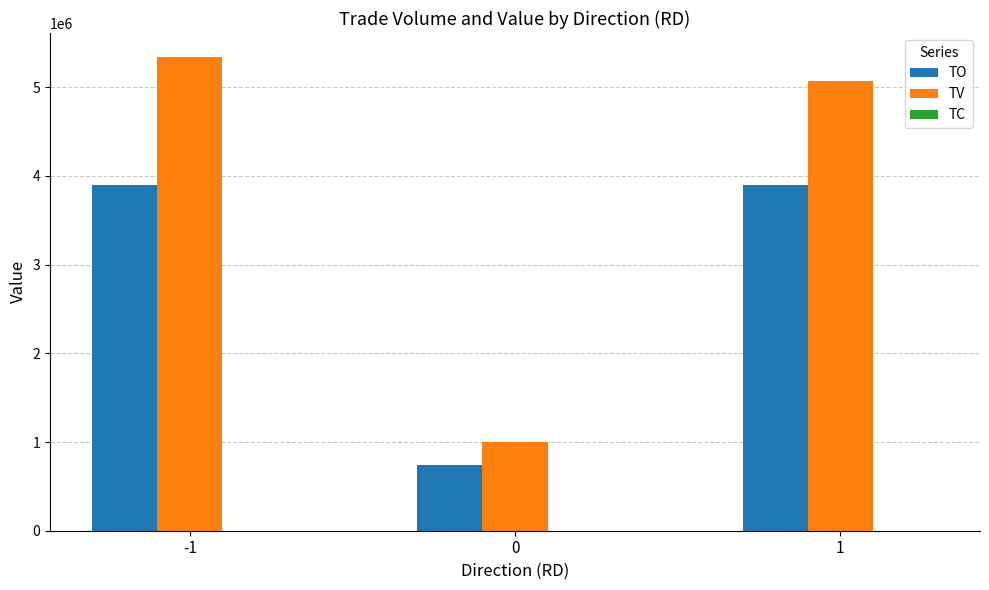

Is it true that TV equals 5344000 at -1?

True